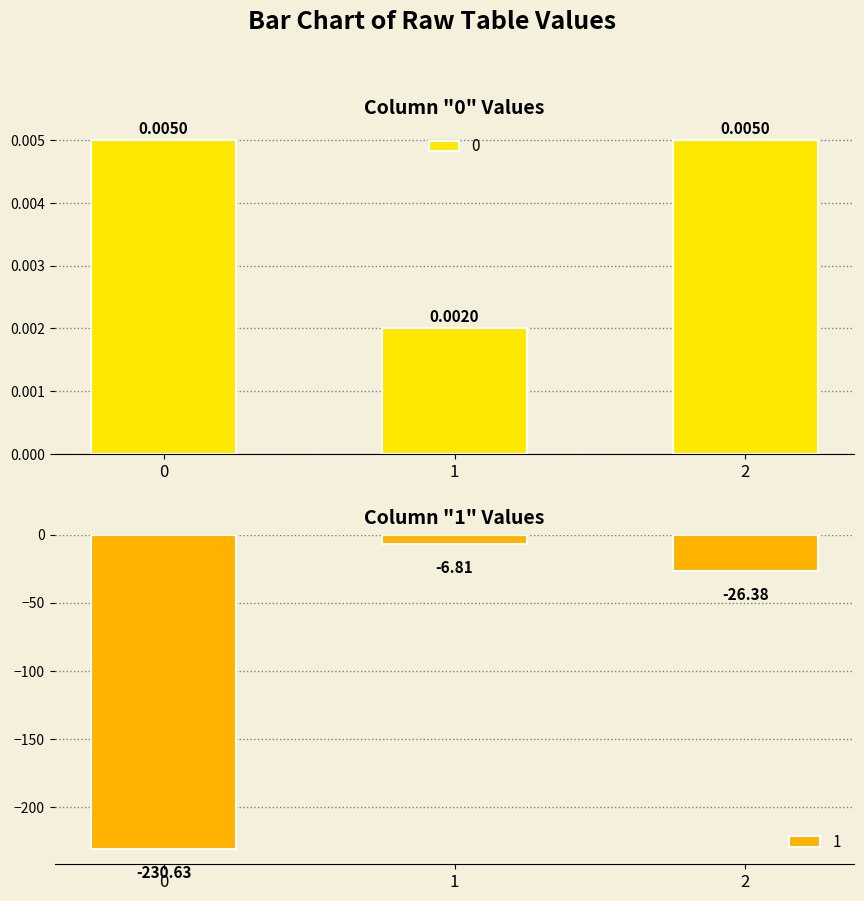

Rank the series by their average value, from highest to lowest.

0, 1